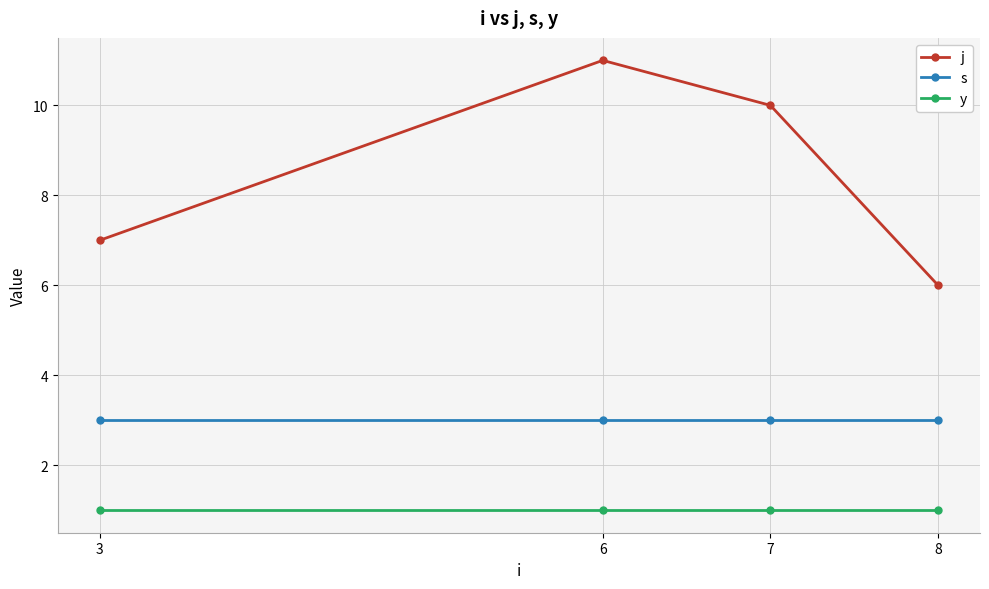

What are all the series names shown in the legend?

j, s, y